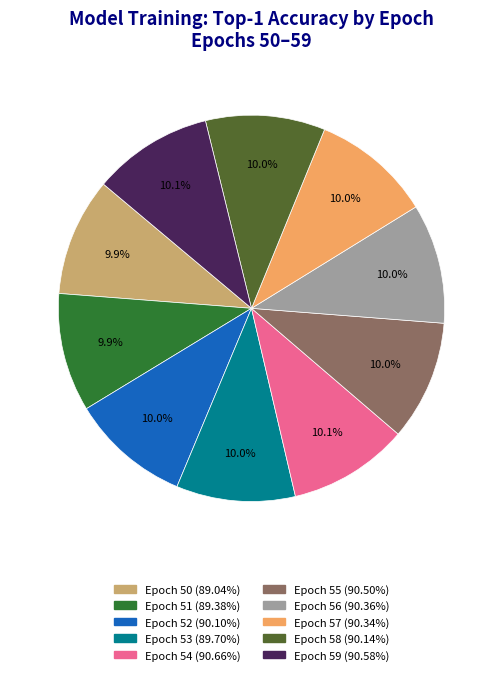

To the nearest percent, what is the average slice percentage?

10%